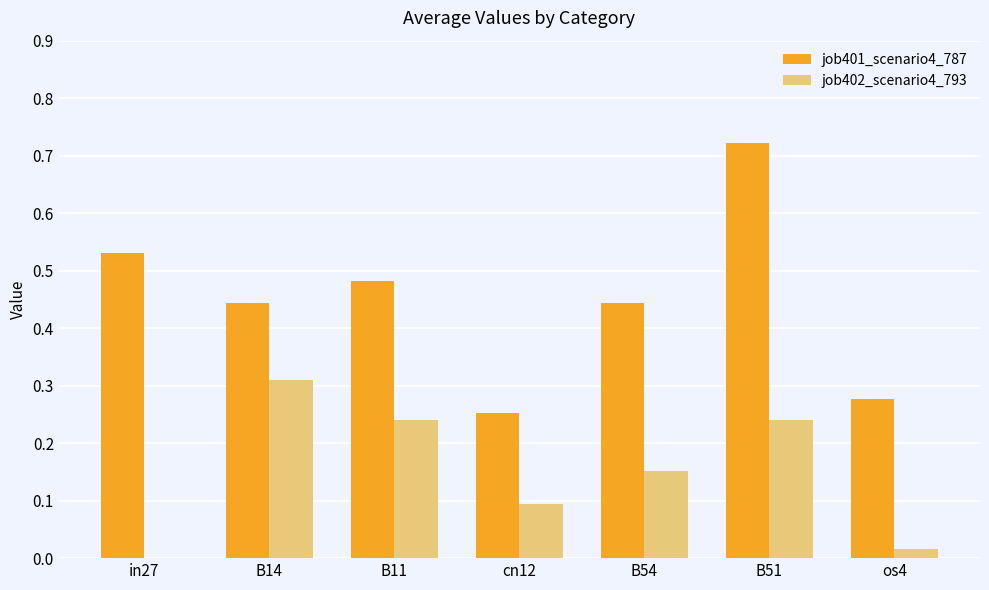

The value of job402_scenario4_793 at in27 is 0.2. True or false?

False